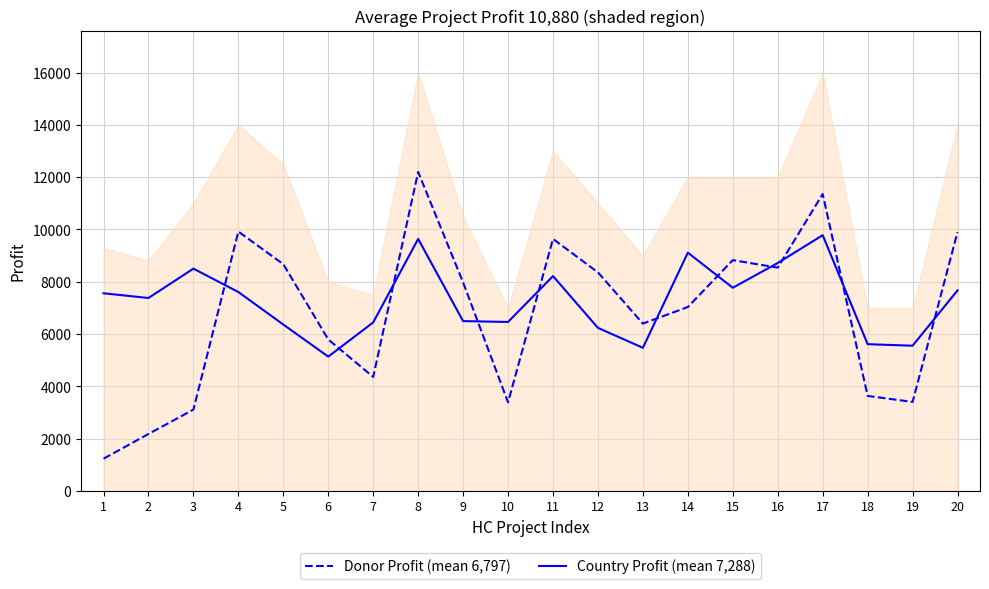

How many interior local valleys does the Donor Profit (mean 6,797) series have?

5